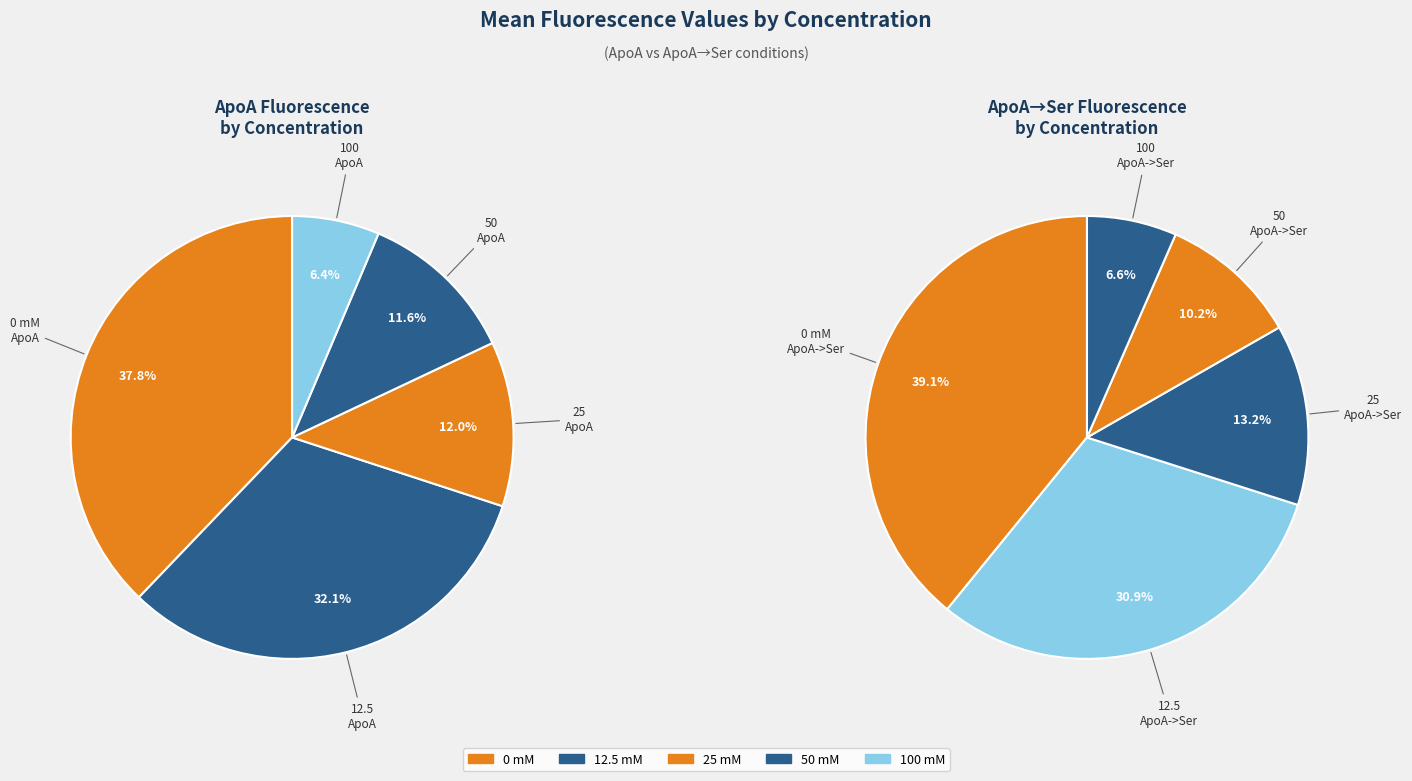

Is it true that 2 is 12% of the pie?

True